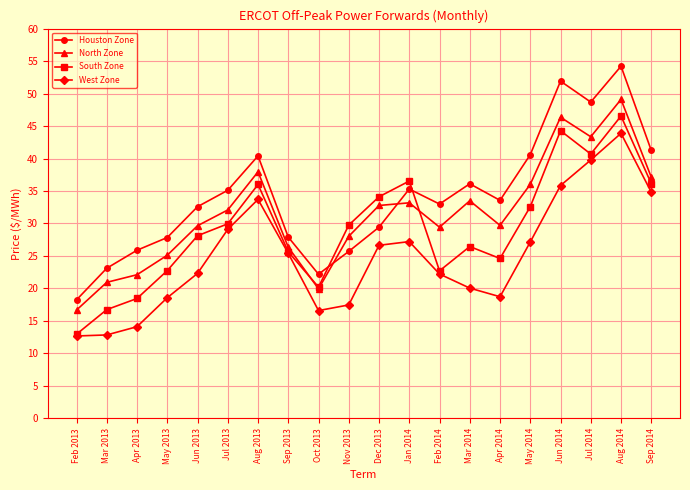

Rank the series by their maximum value, from highest to lowest.

Houston Zone, North Zone, South Zone, West Zone